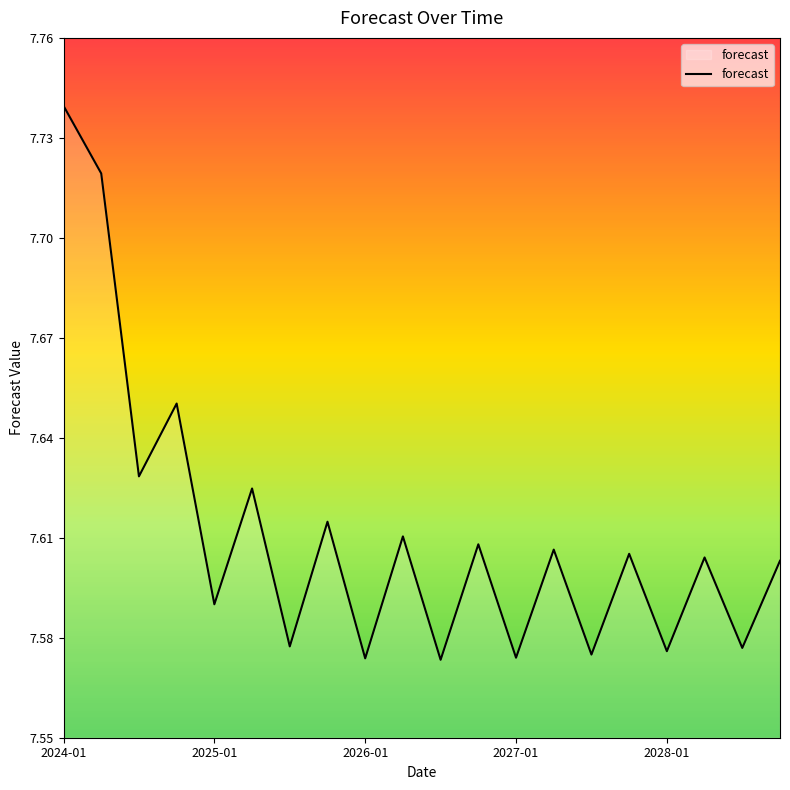

Which category has the highest value across all series?

2024-01